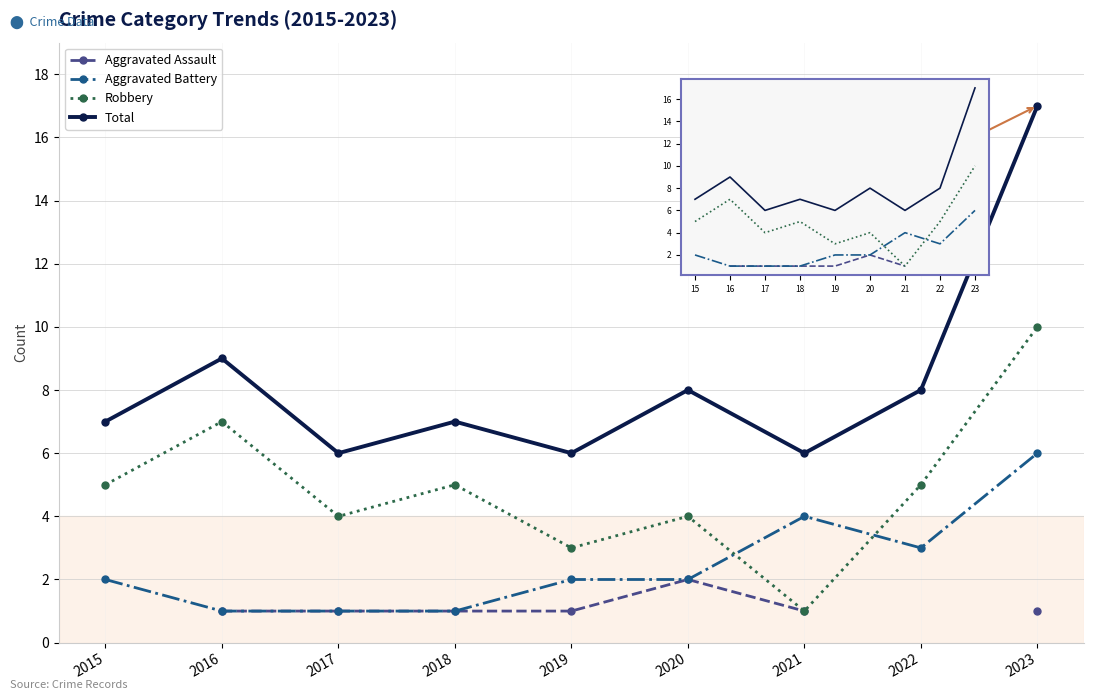

True or false: Total has more than 0 points higher than both neighbors.

True